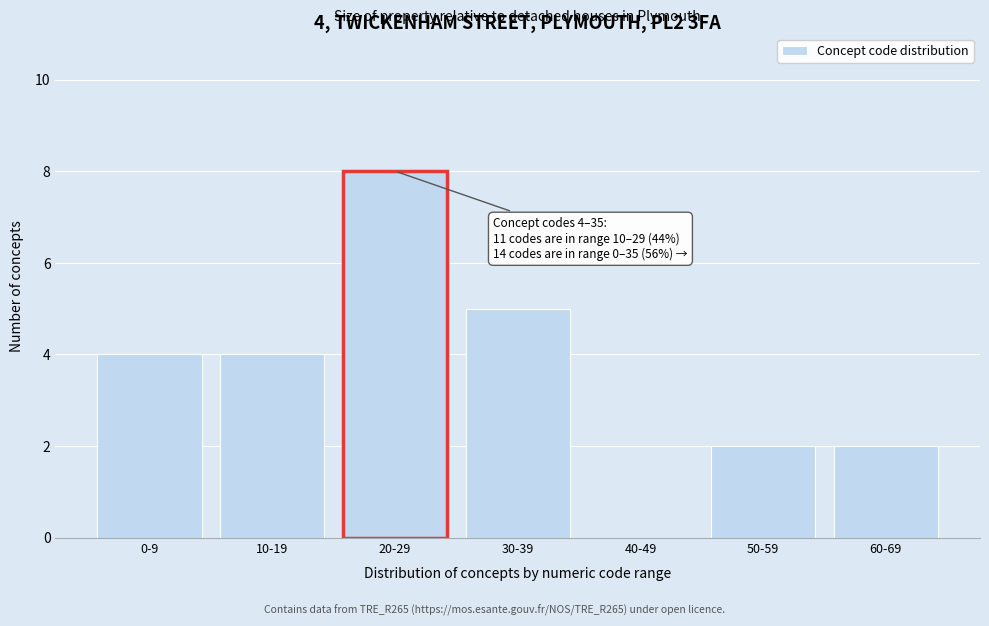

Reading left to right, extract all data points from this chart.

0-9=4	10-19=4	20-29=8	30-39=5	40-49=0	50-59=2	60-69=2